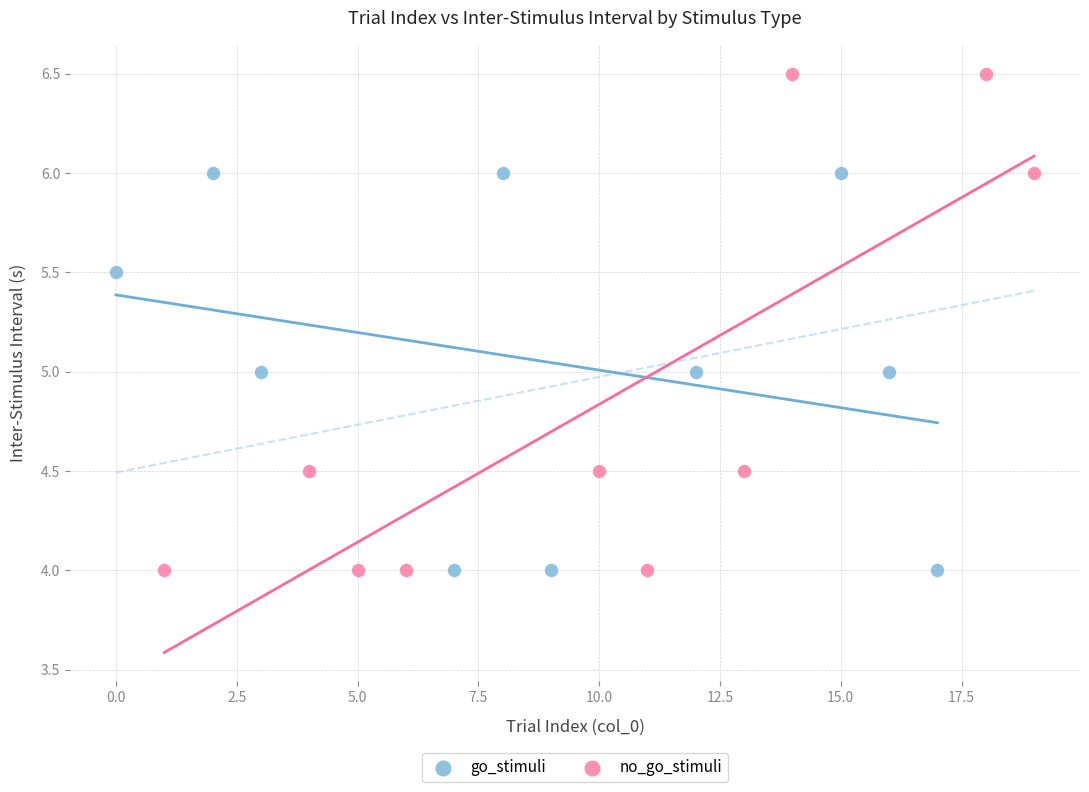

Which series contains the highest Y value?

no_go_stimuli